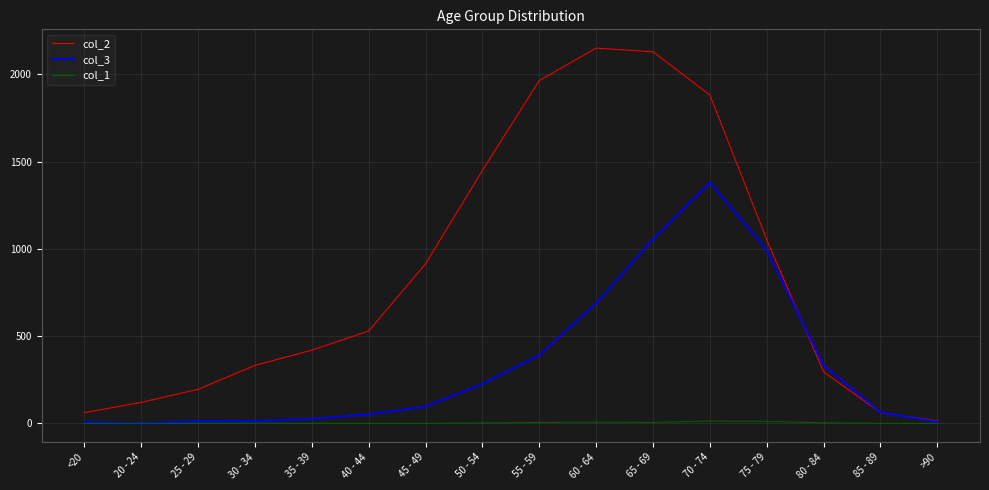

Which series has the largest total across all categories?

col_2